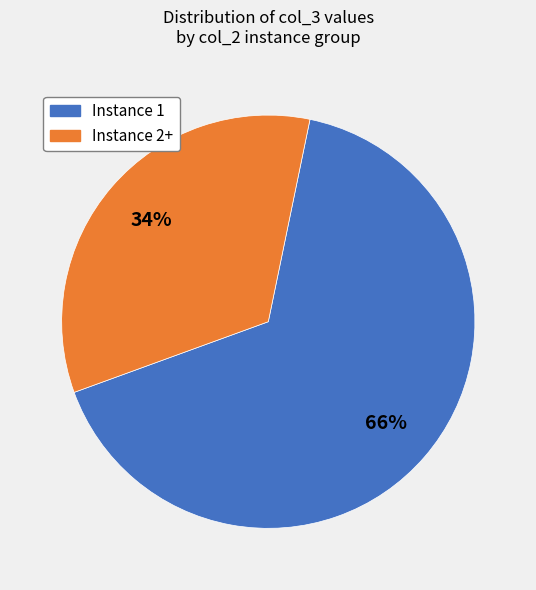

Does any single category account for the majority?

Yes